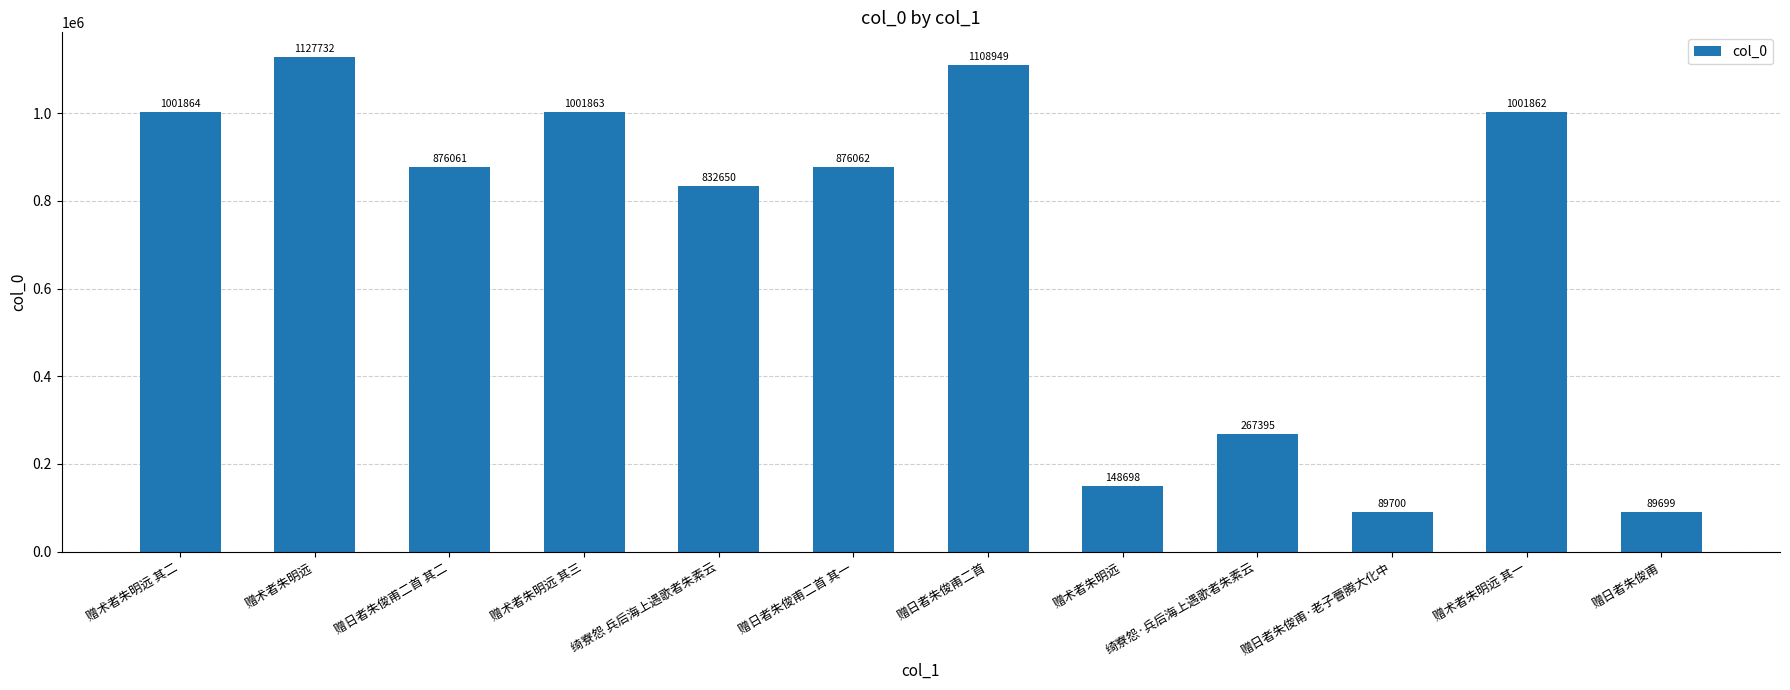

The chart shows a value of 89699 at 赠日者朱俊甫. True or false?

True